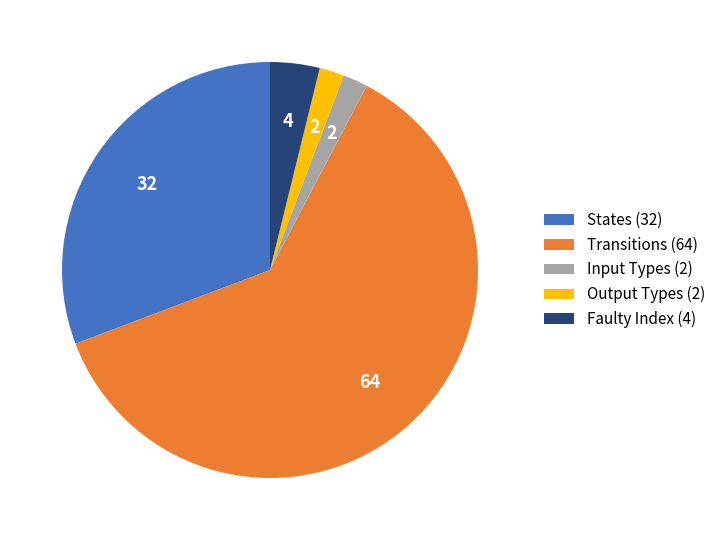

Is it true that Output Types (2) is 7% of the pie?

False